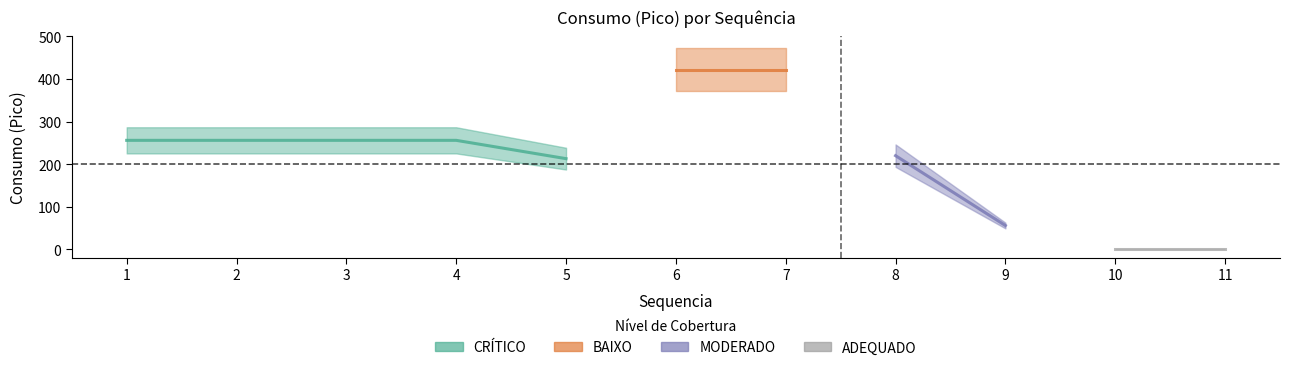

Is this an area chart (filled region under the line)?

No